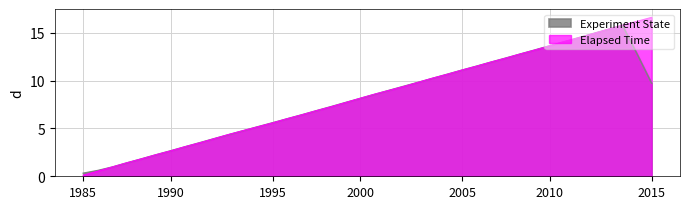

Does the chart have visible grid lines?

Yes